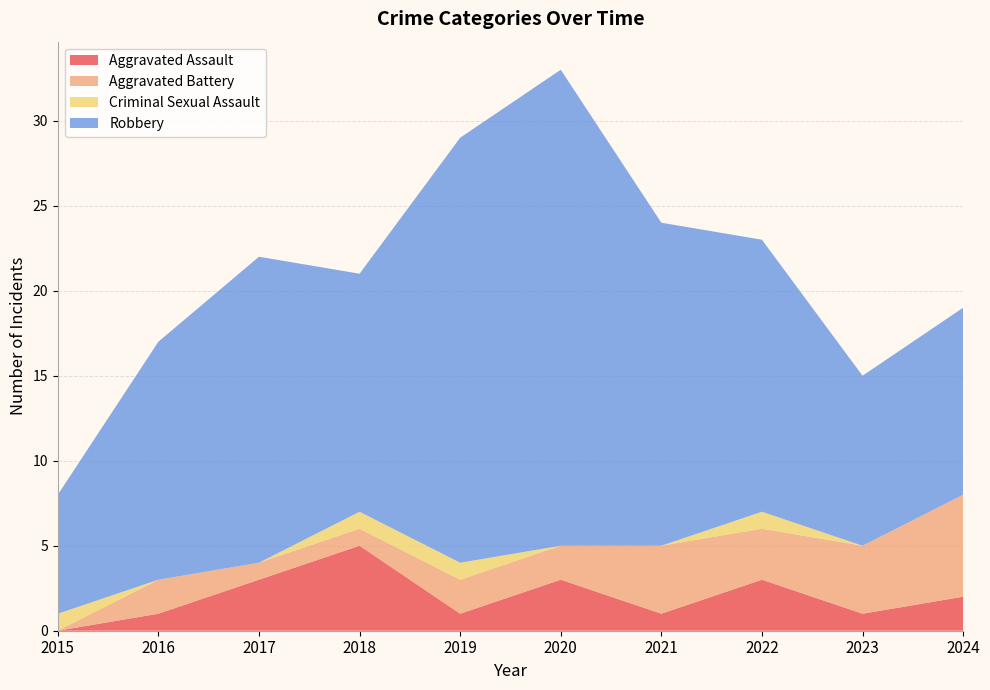

Reading left to right, what are all the values shown in this chart?

Aggravated Assault: 0	1	3	5	1	3	1	3	1	2
Aggravated Battery: 0	2	1	1	2	2	4	3	4	6
Criminal Sexual Assault: 1	0	0	1	1	0	0	1	0	0
Robbery: 7	14	18	14	25	28	19	16	10	11
Total: 8	17	22	21	29	33	24	23	15	19